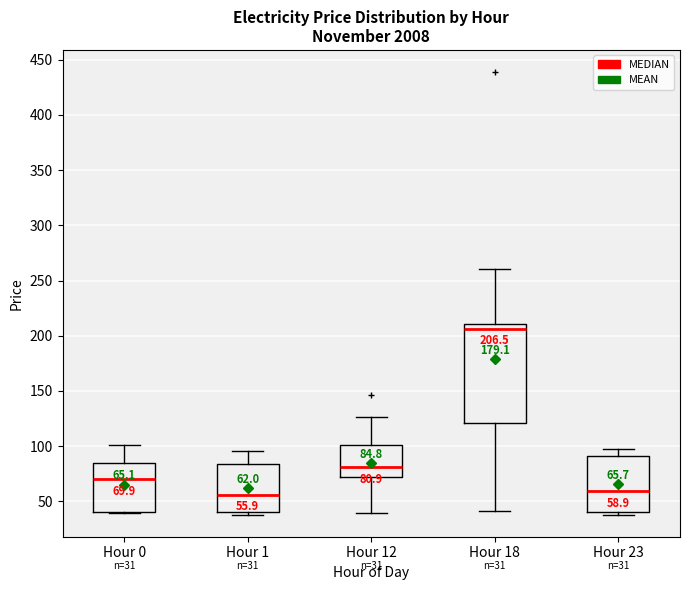

Comparing the boxes themselves (not the whiskers), which one is the tallest?

Hour 18